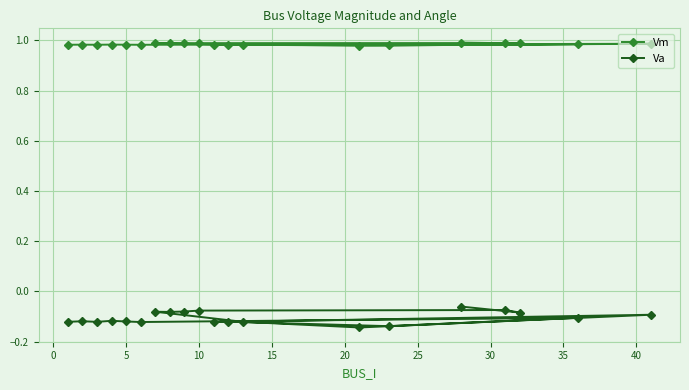

How many lines are shown in the chart?

2